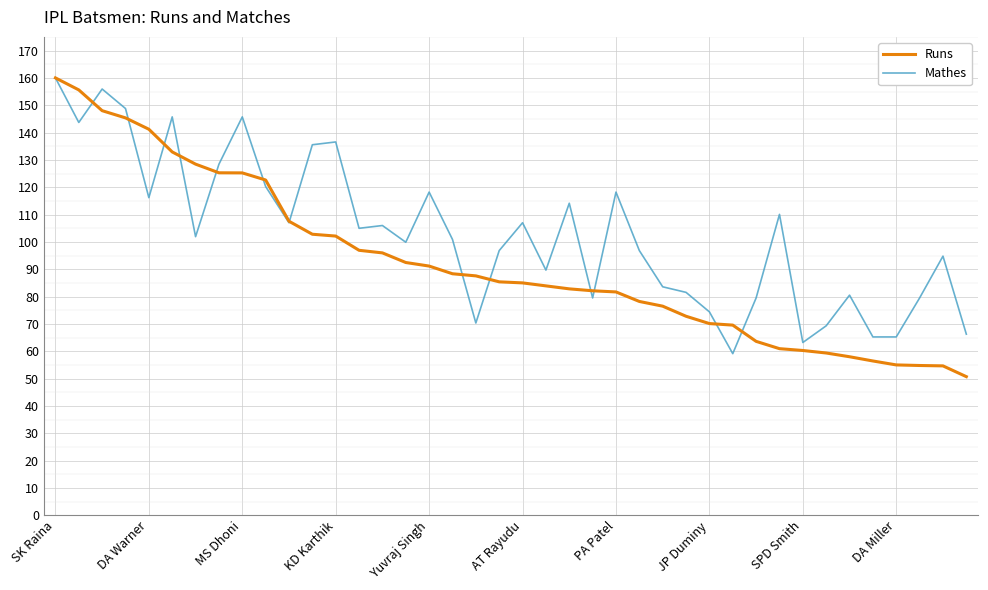

What is the highest value of the Mathes series?

160.0